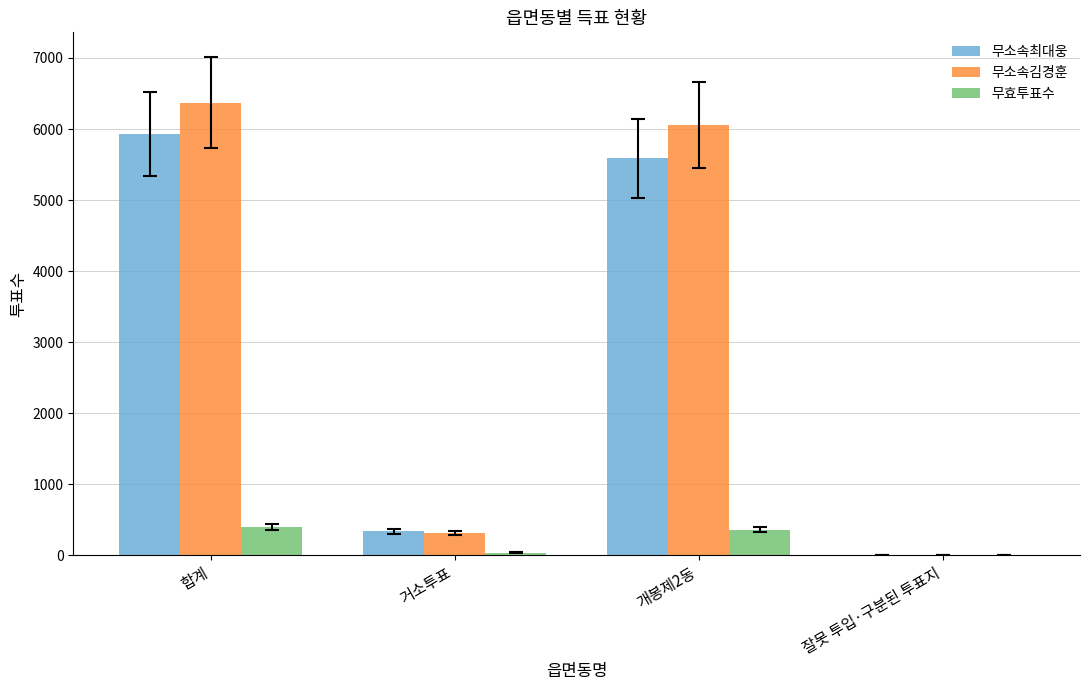

Reading left to right, list all the values displayed in this chart.

무소속최대웅: 5931	340	5586	5
무소속김경훈: 6373	314	6055	4
무효투표수: 398	38	359	1